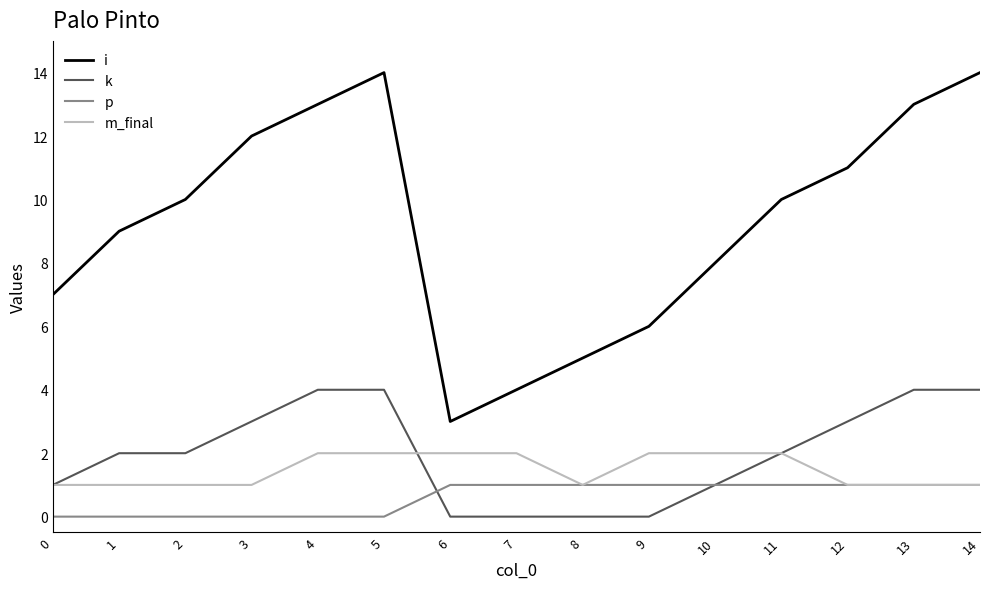

True or false: i and m_final intersect in this chart.

False